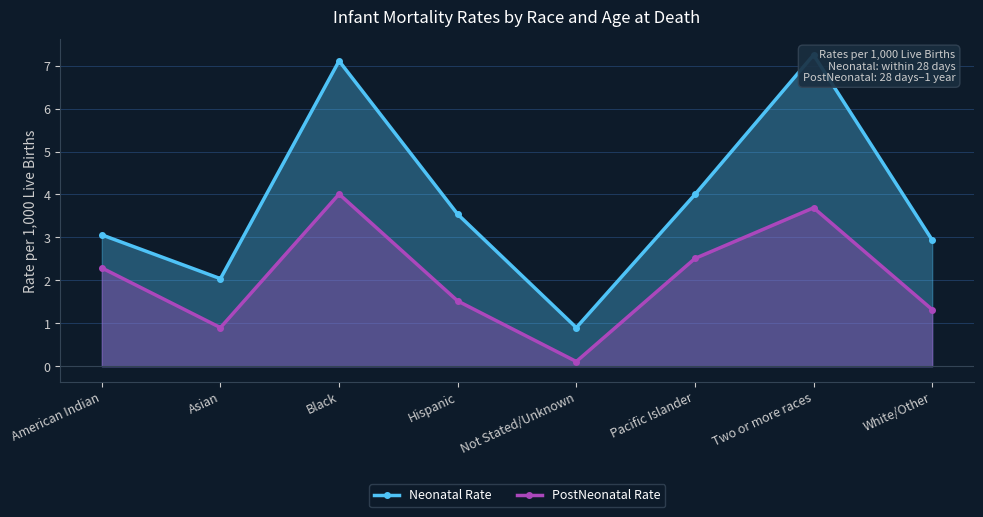

Where is PostNeonatal Rate nearest to the value 2?

American Indian